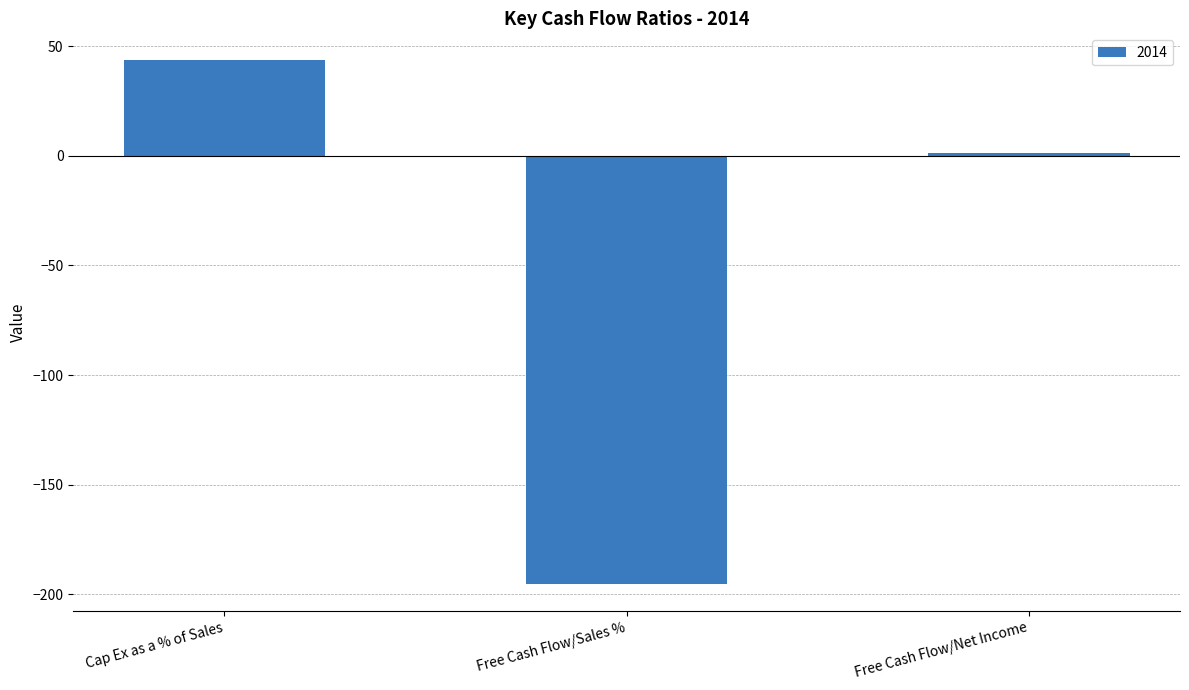

What is the sum of all values?

-150.4